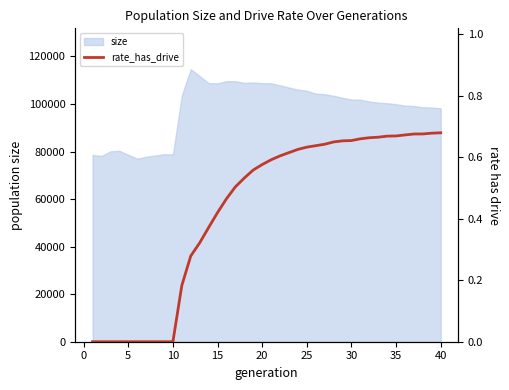

How many values are between 0 and 1?

40